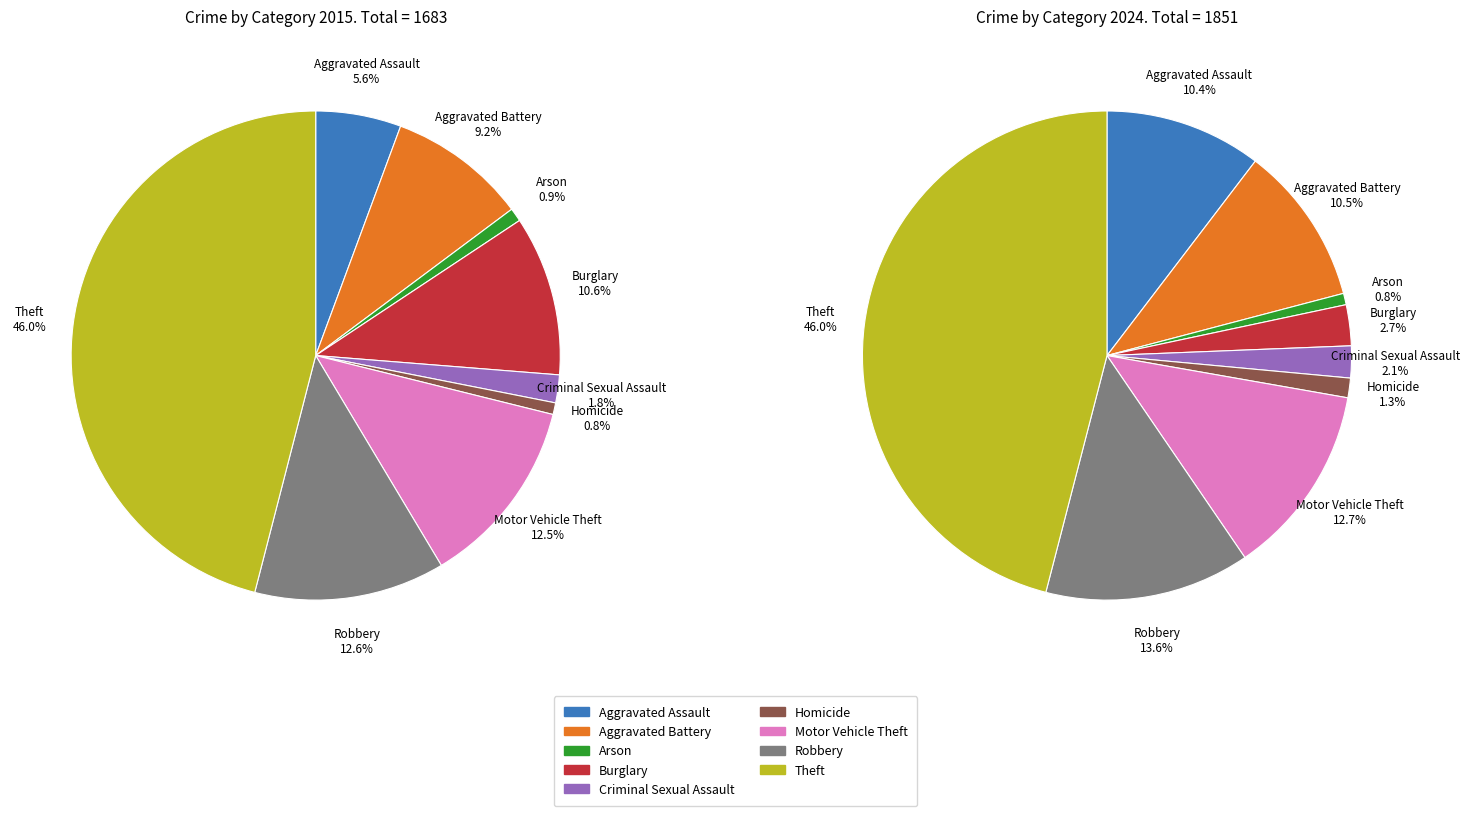

Count the number of slices in the pie.

9